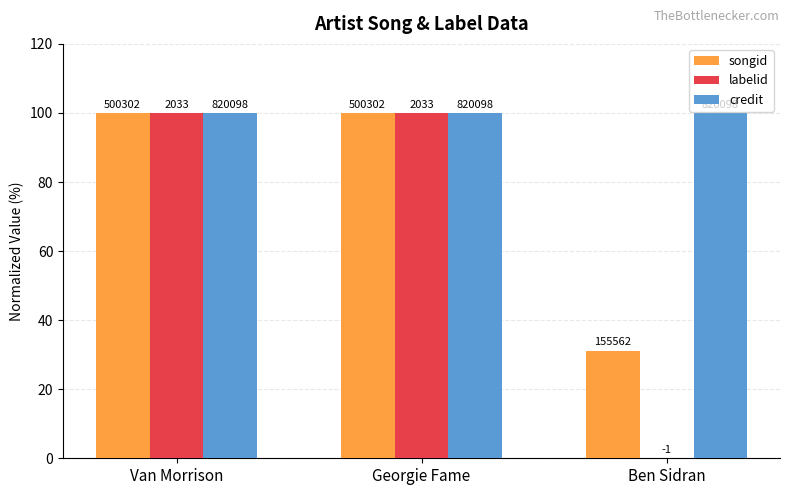

What is the total value across all series at Van Morrison?

300.0